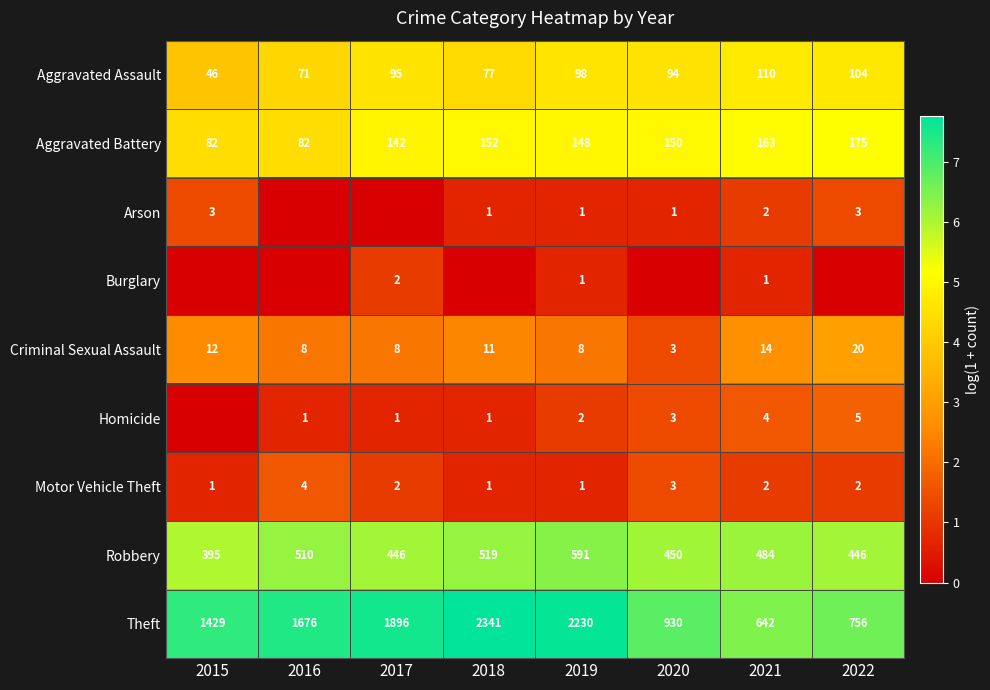

At which category does the chart reach its peak across all series?

2018